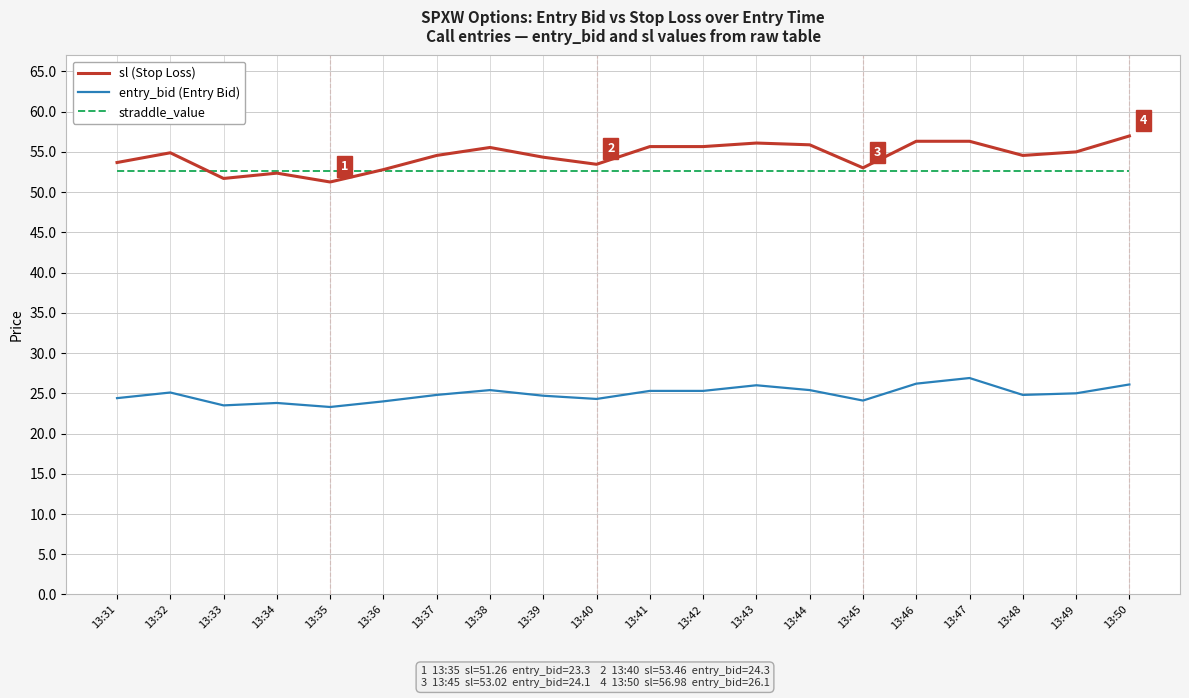

How many lines are shown in the chart?

3